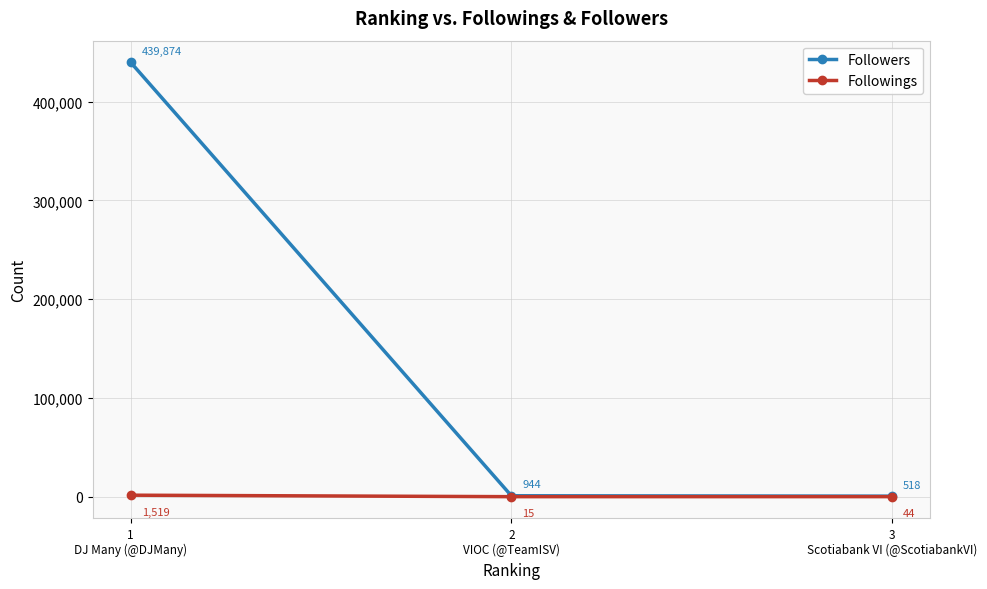

What is the sum of all Followers values?

441336